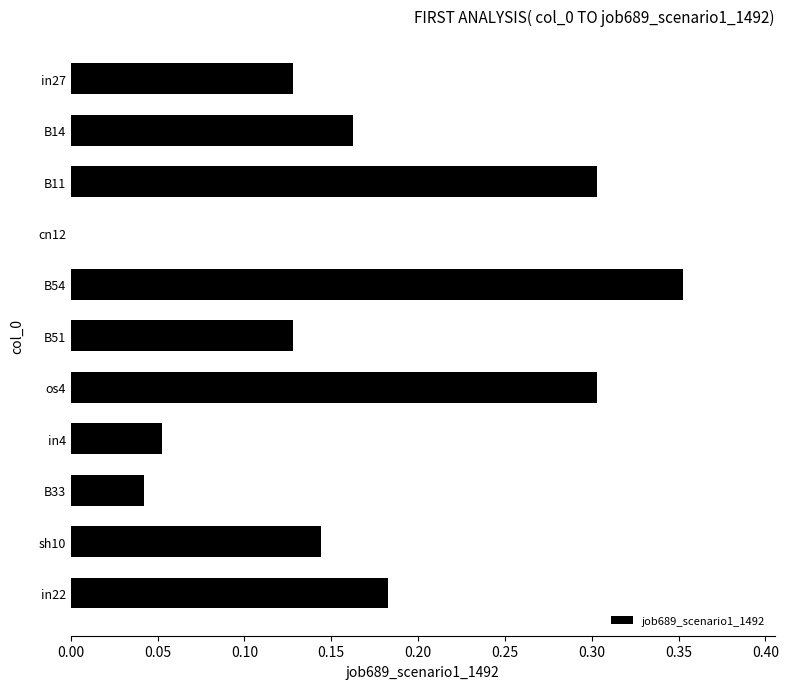

Which has a higher value, in22 or B54?

B54